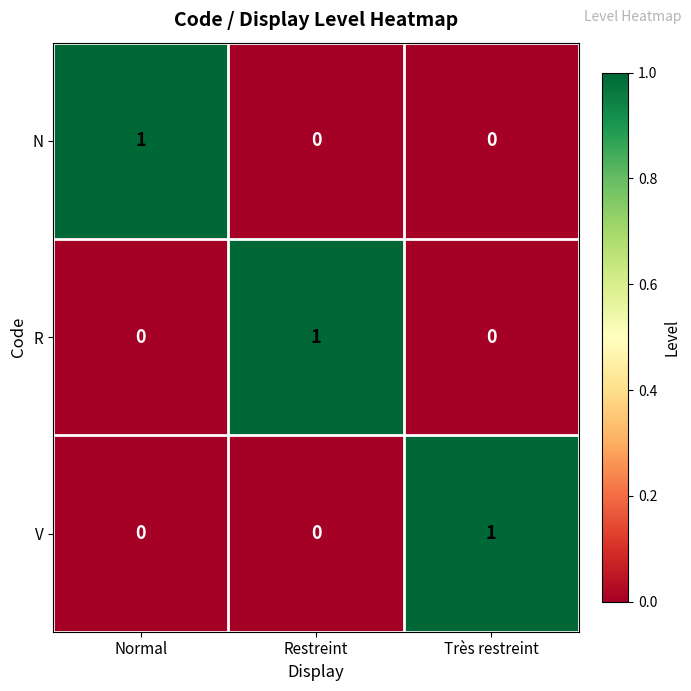

How many N values are between 0 and 1?

3